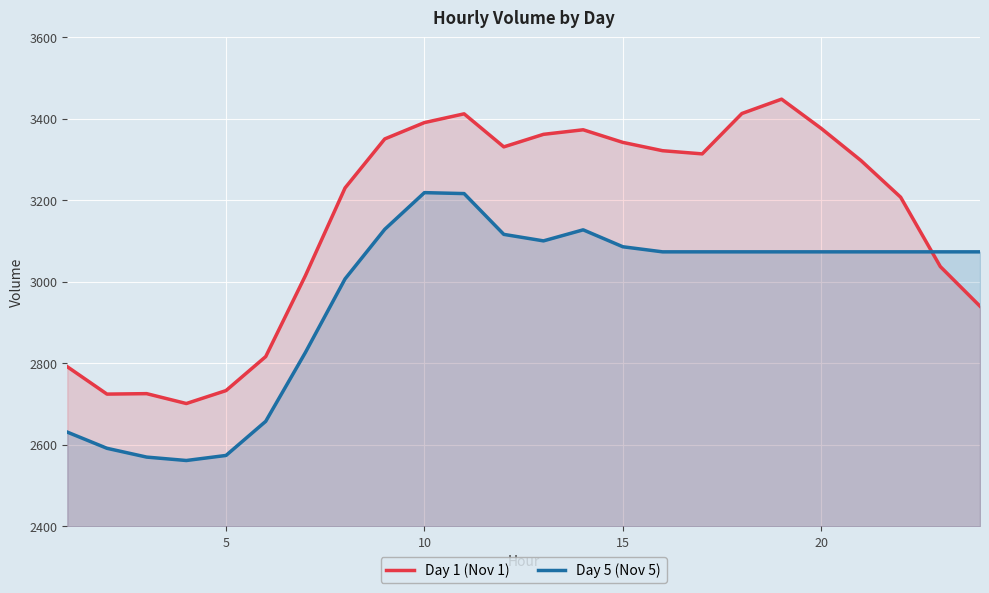

How many intersections are there between Day 1 (Nov 1) and Day 5 (Nov 5)?

1